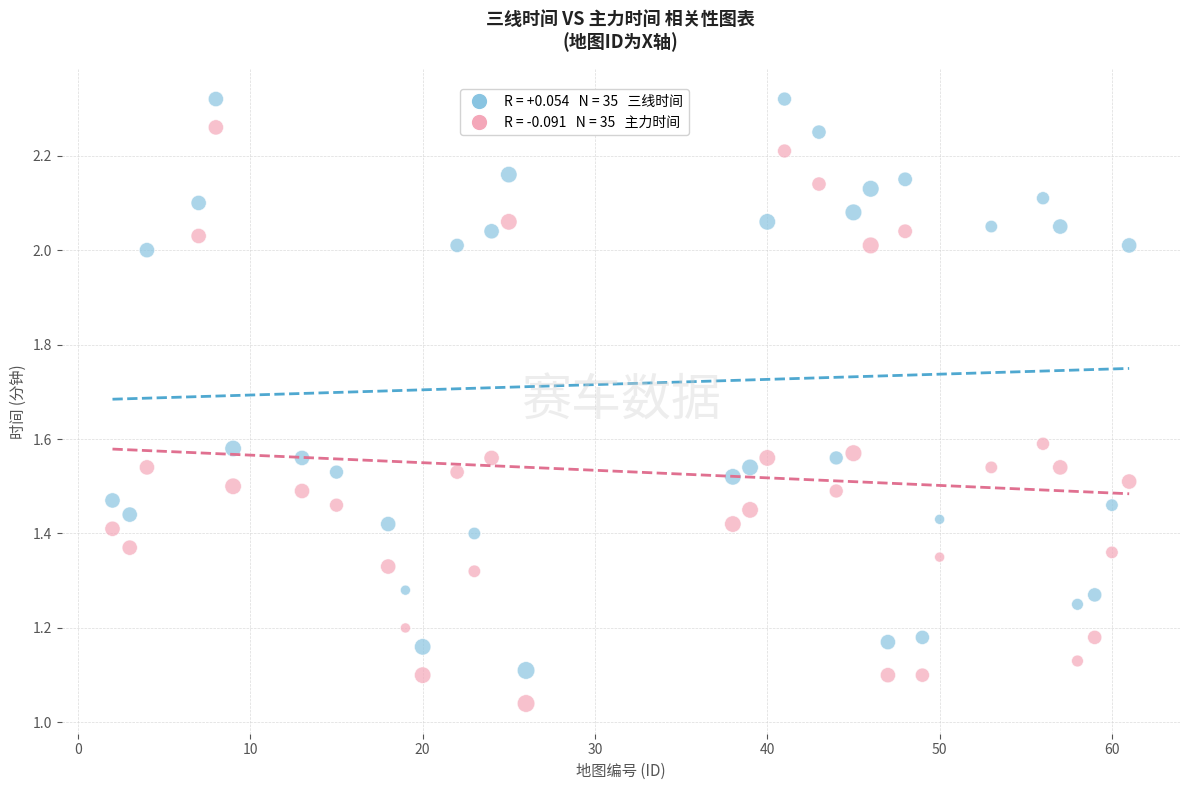

Across all data points, what is the range of X values (max minus min)?

59.0